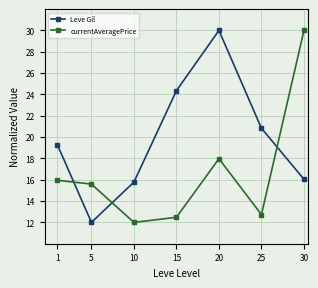

Reading left to right, what are all the values shown in this chart?

Leve Gil: 19.3	12.0	15.8	24.4	30.0	20.8	16.0
currentAveragePrice: 15.9	15.6	12.0	12.5	18.0	12.7	30.0